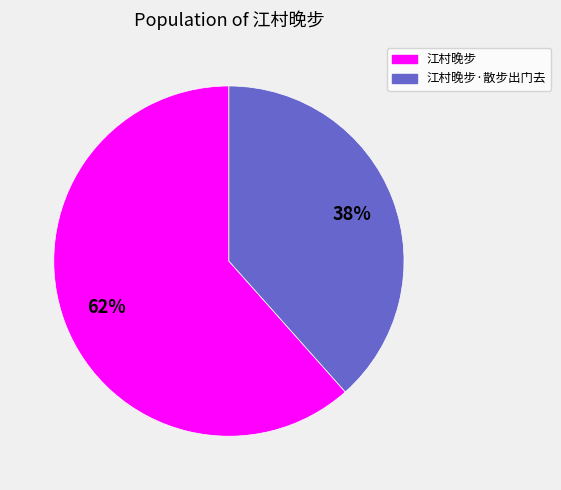

To the nearest percent, what is the average slice percentage?

50%